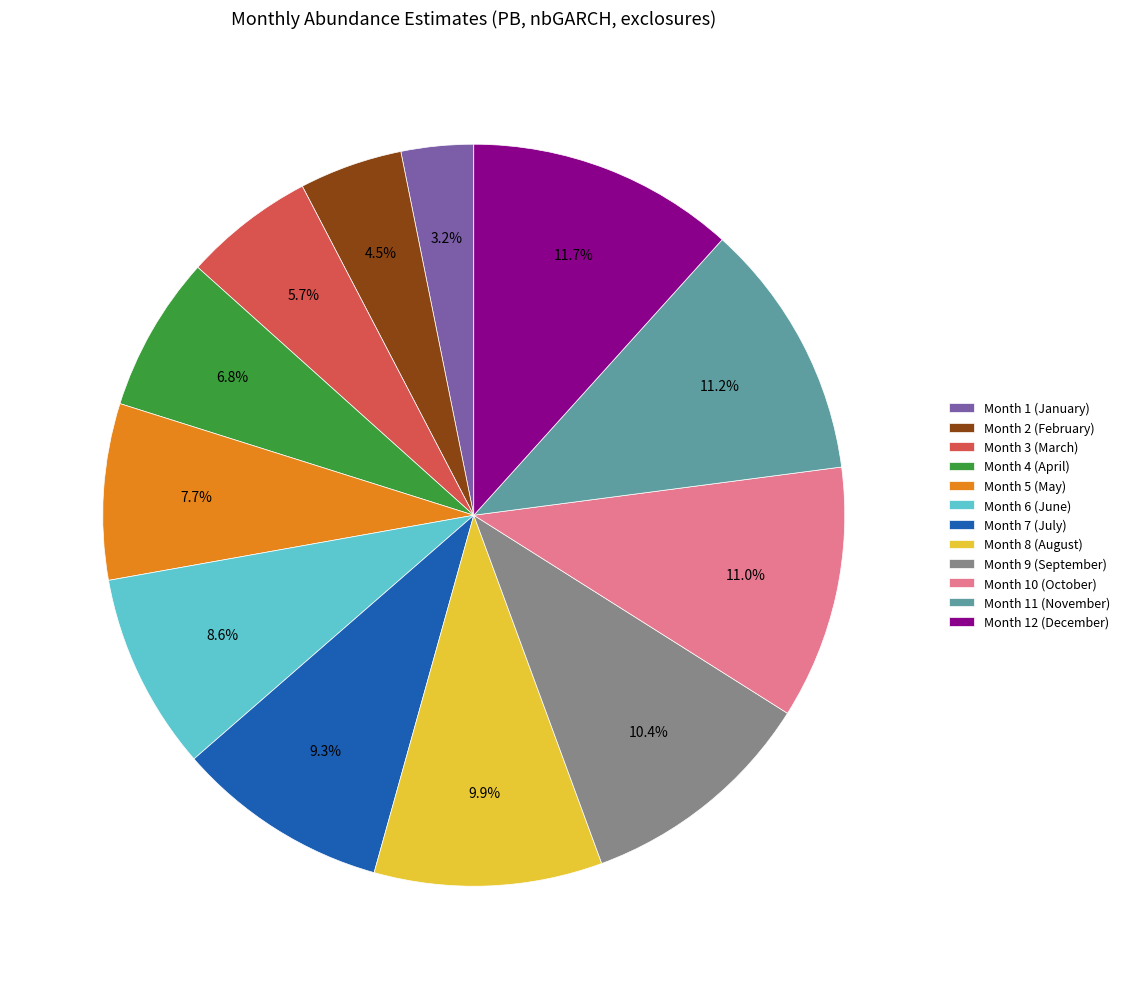

Which category has the smallest portion of the pie?

Month 1 (January)